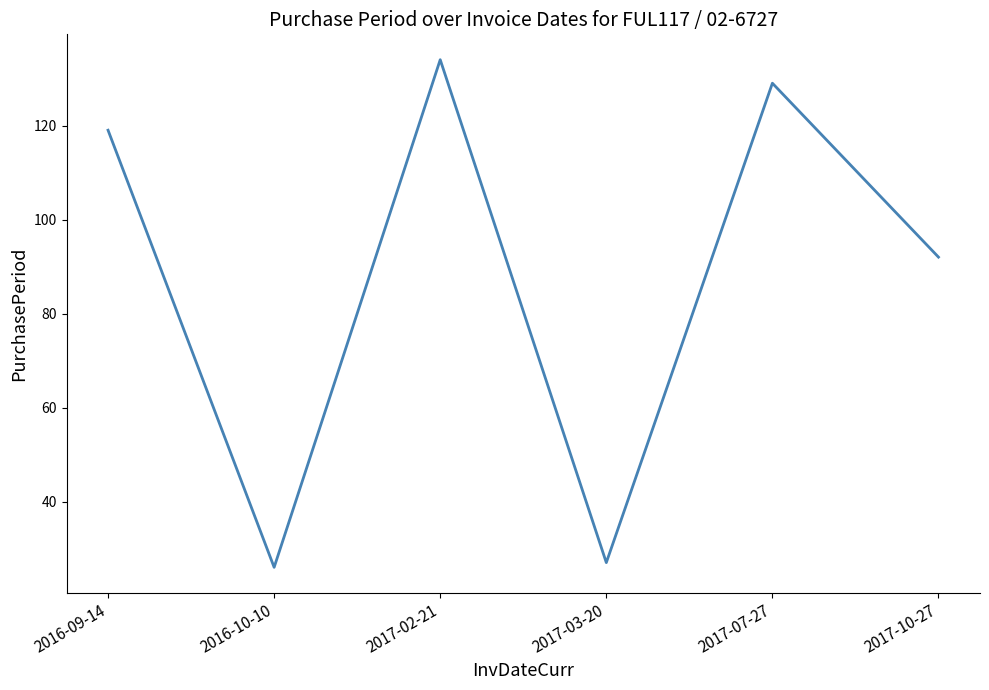

Rank the categories by value from lowest to highest.

2016-10-10, 2017-03-20, 2017-10-27, 2016-09-14, 2017-07-27, 2017-02-21